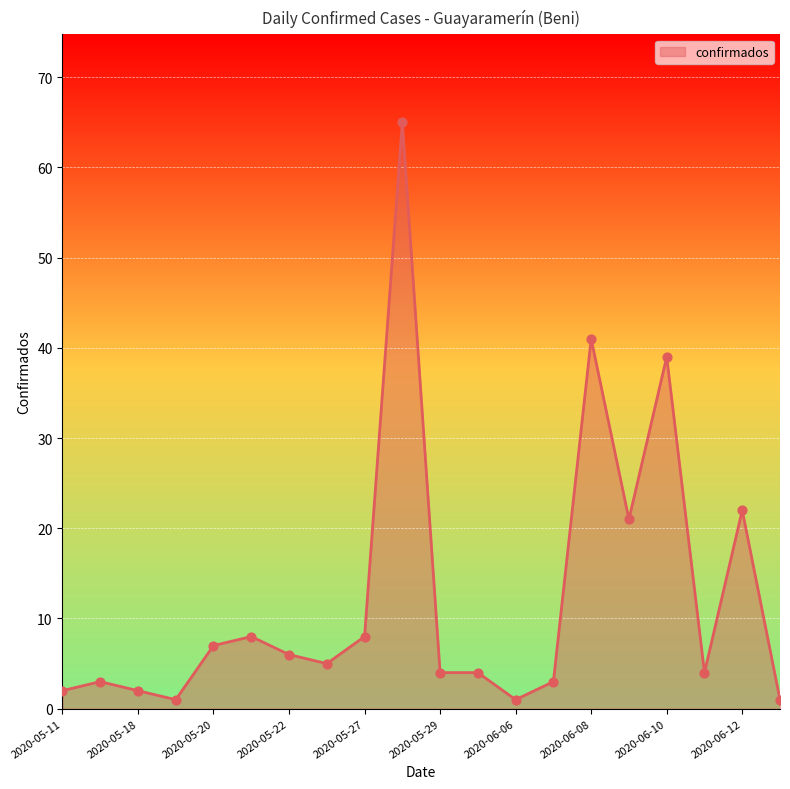

What is the maximum value shown in the chart?

65